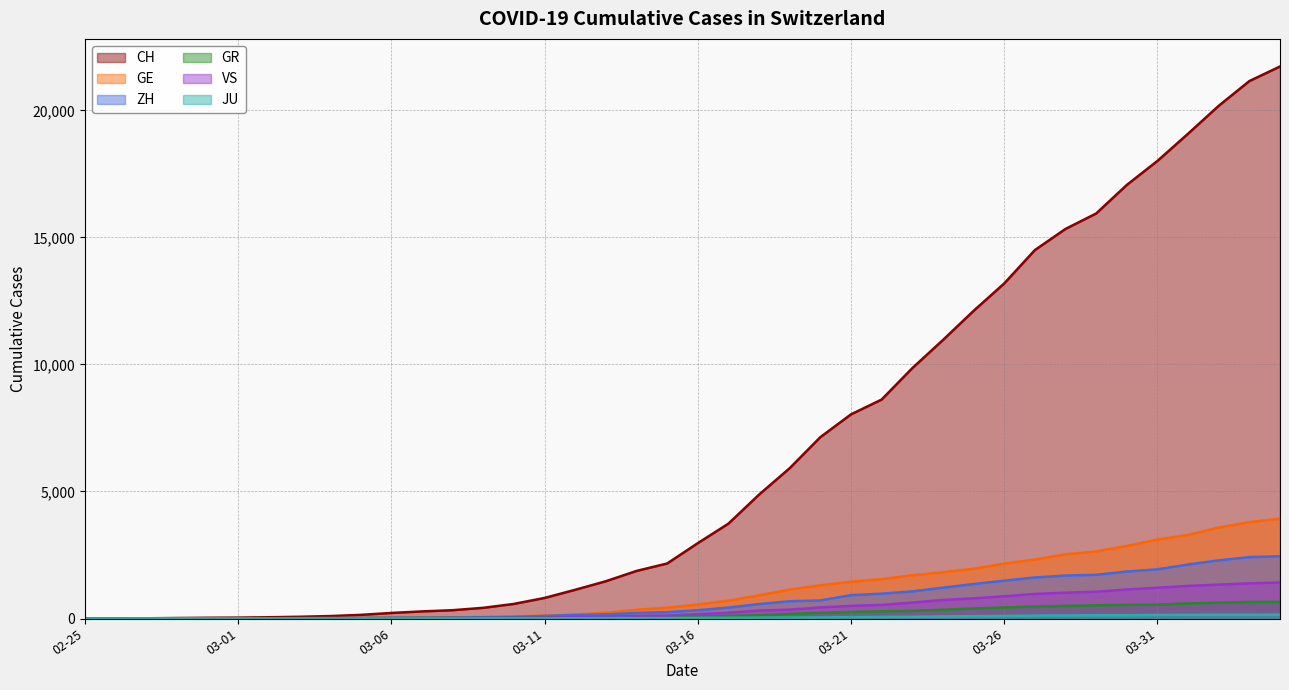

How many series are shown in this chart?

6